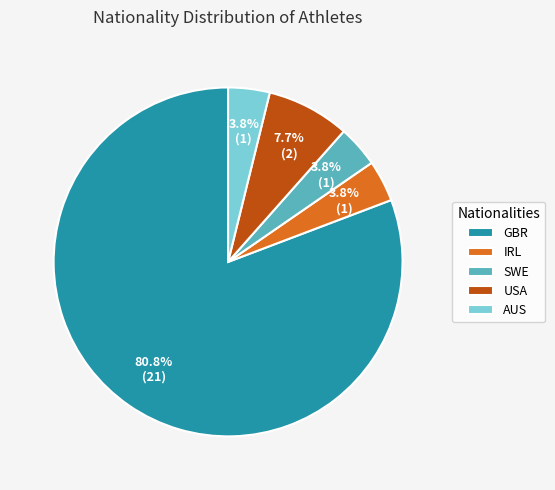

Approximately how many times larger is the value at AUS compared to IRL?

1.0